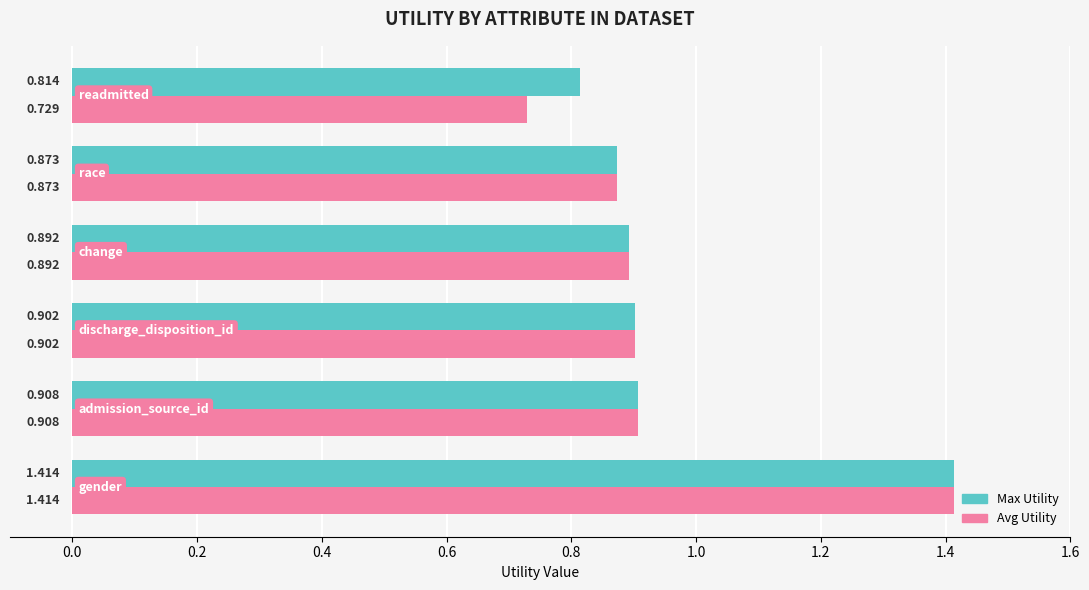

Which series has the largest total across all categories?

Max Utility